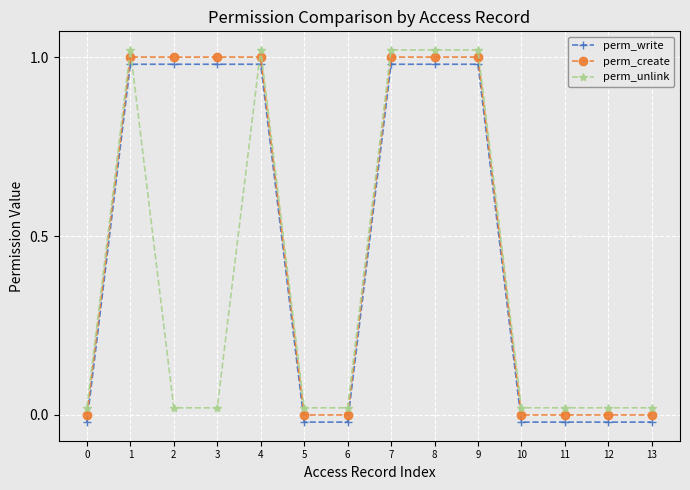

Between which two adjacent categories do perm_write and perm_unlink first intersect?

1 and 2